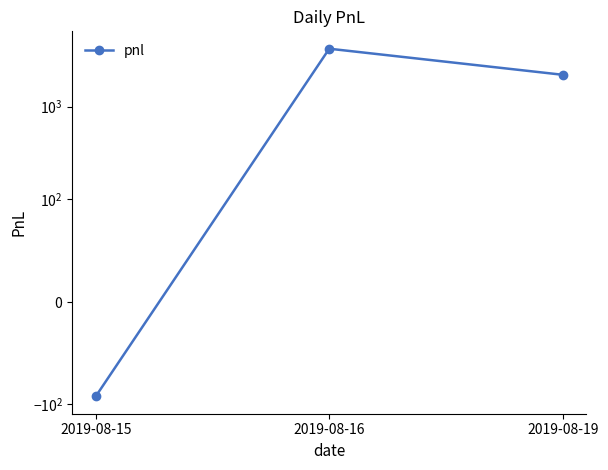

Which has a higher value, 2019-08-16 or 2019-08-19?

2019-08-16